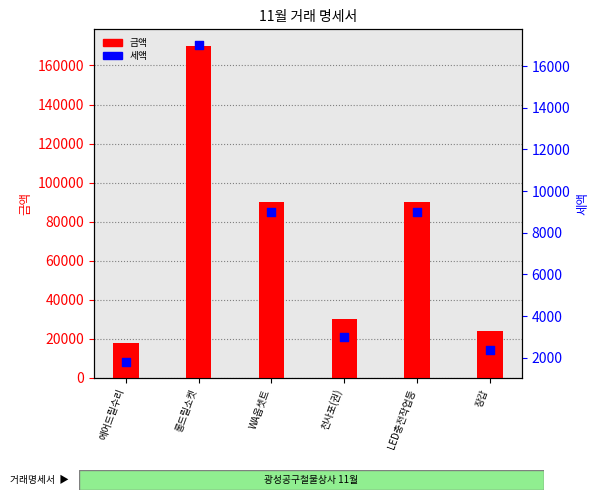

Between 천사포(권) and WA옵셋트, which is larger?

WA옵셋트